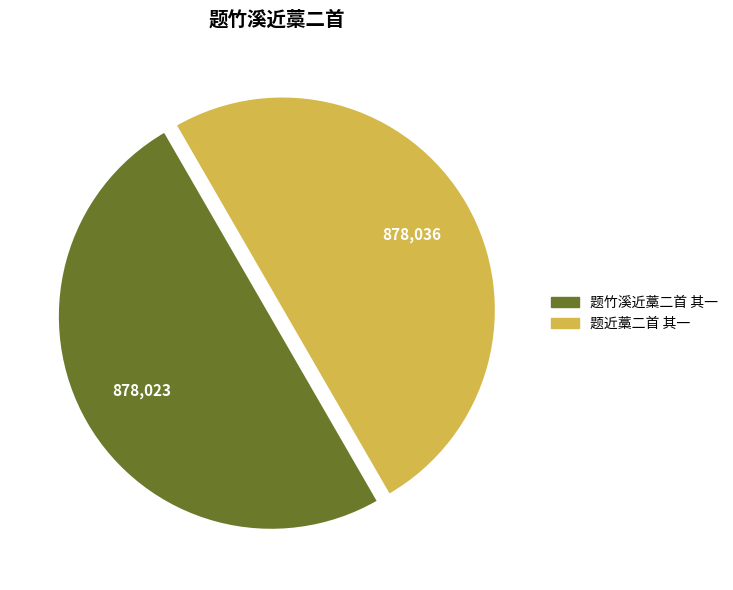

Is the sum of 题近藁二首 其一 and 题竹溪近藁二首 其一 greater than half?

Yes